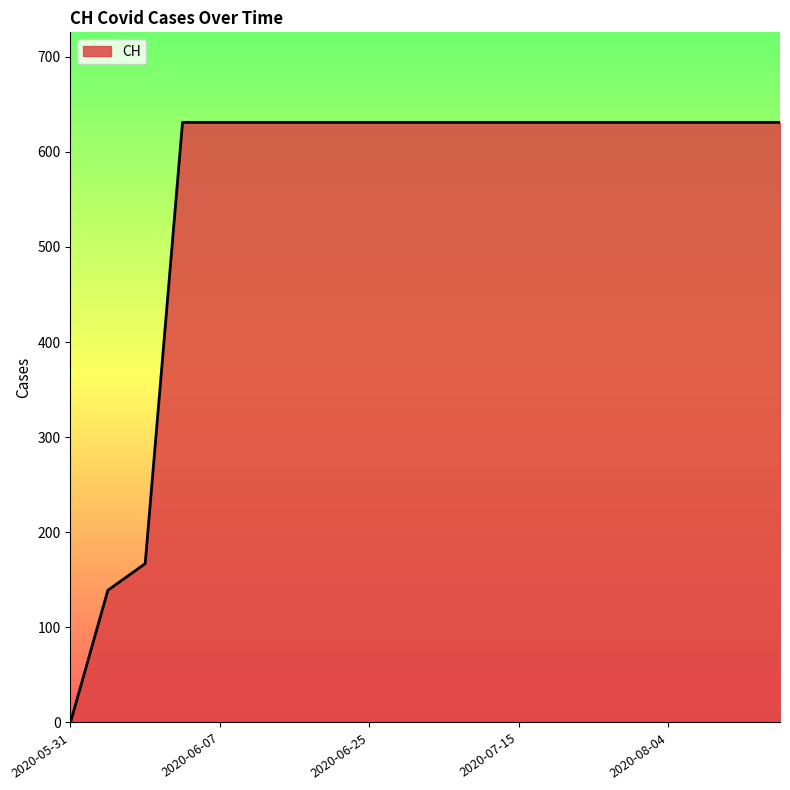

What is the difference between the maximum and minimum values?

631